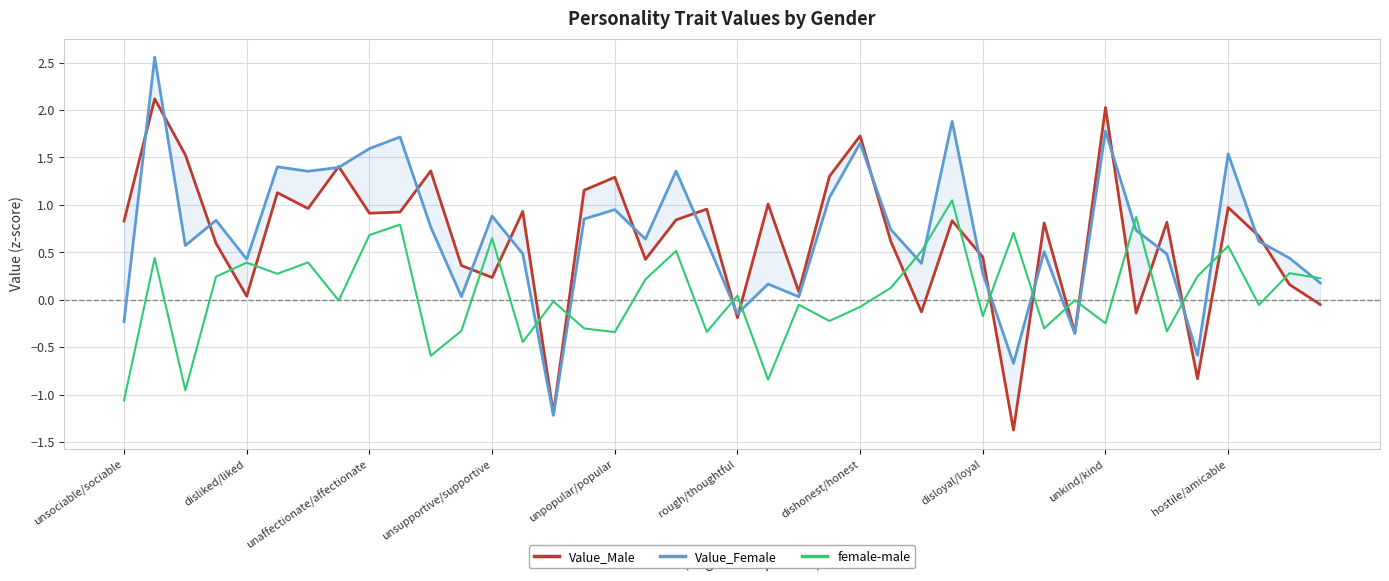

What is the difference between the highest and lowest values at 34?

1.2